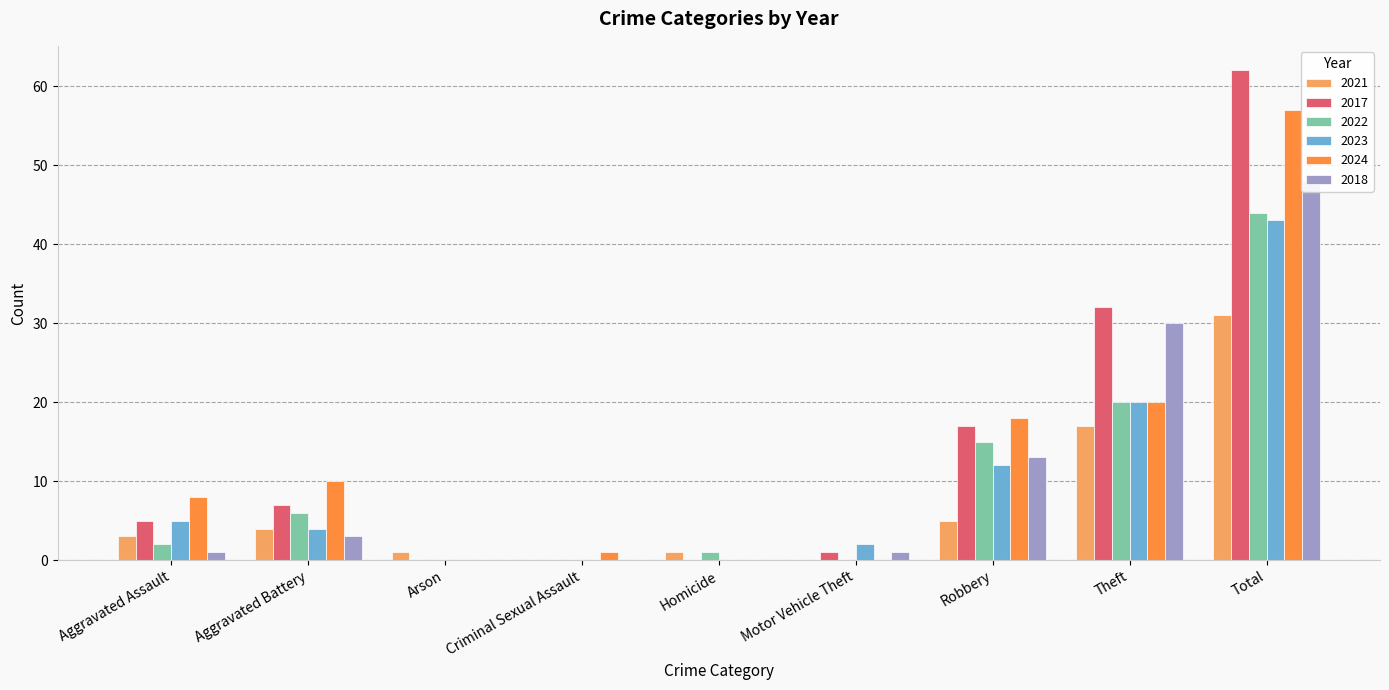

At which category is the sum across all series the highest?

Total